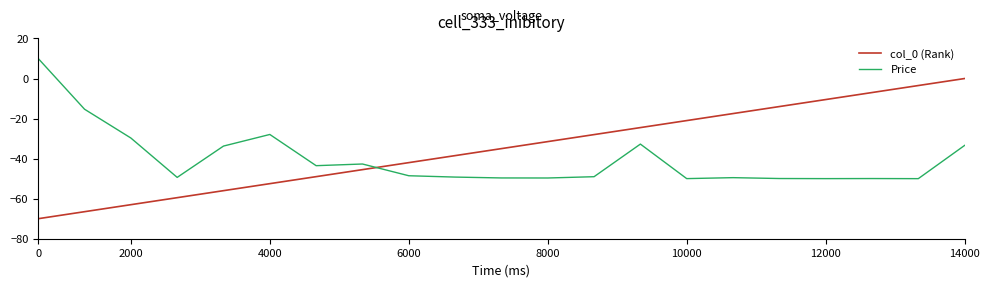

True or false: Price and col_0 (Rank) cross at least once.

True